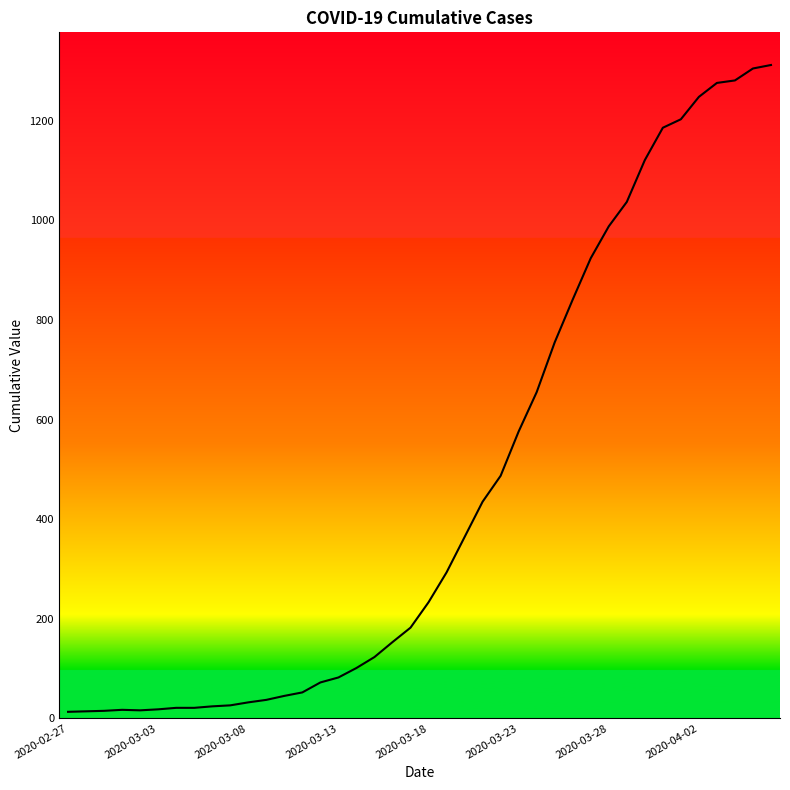

What is the maximum value shown in the chart?

1312